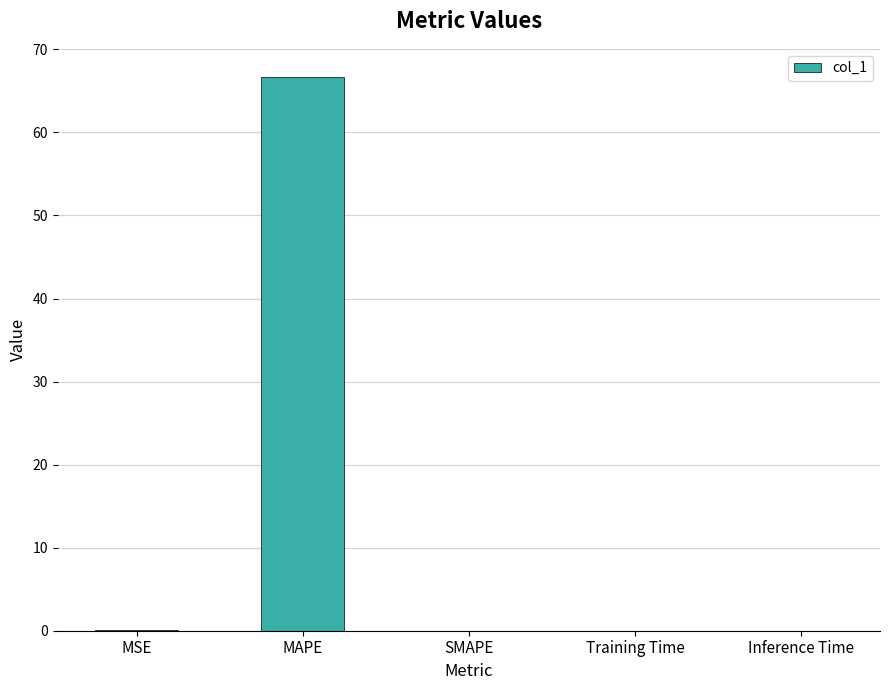

What is the greatest value displayed?

66.7